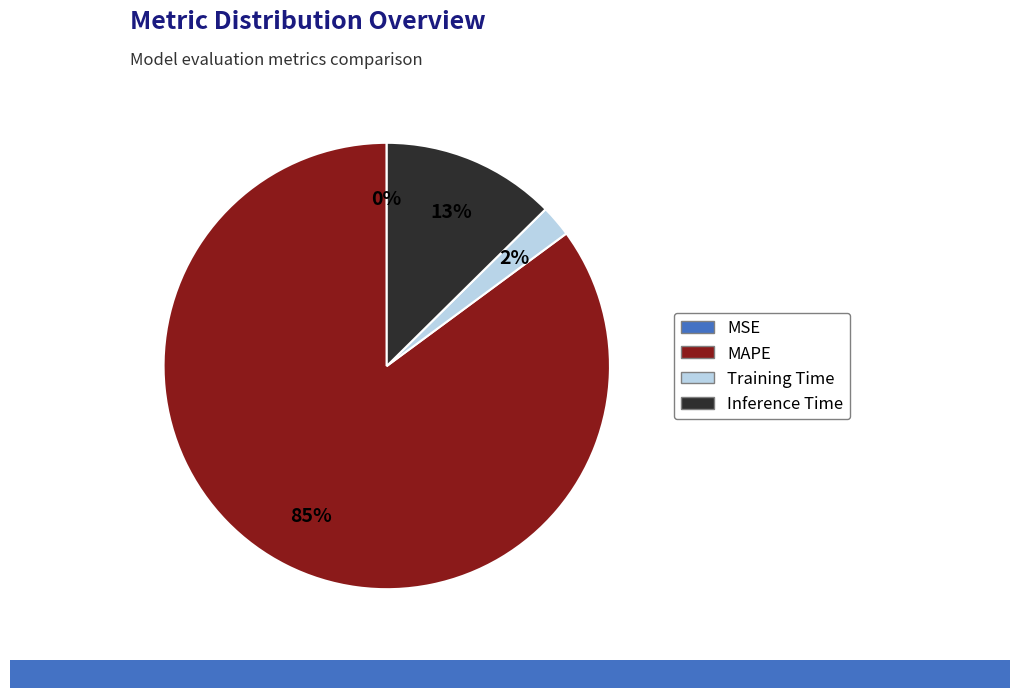

Is there any slice that represents more than half of the pie?

Yes